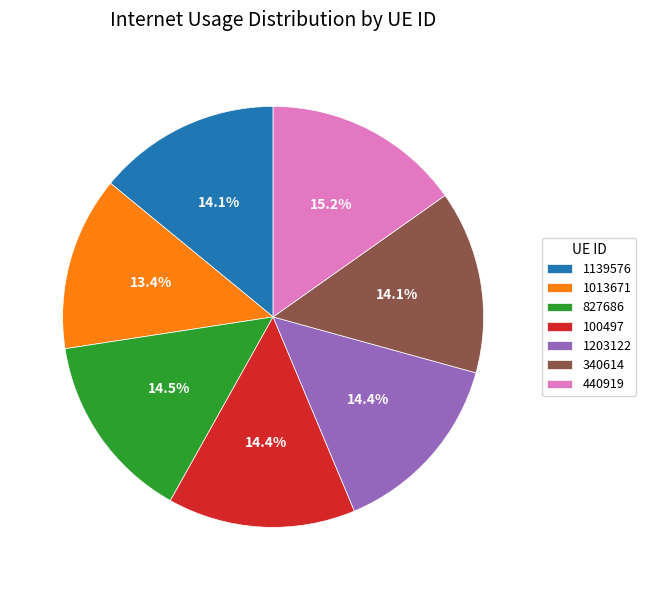

What is the largest slice in the pie chart?

440919